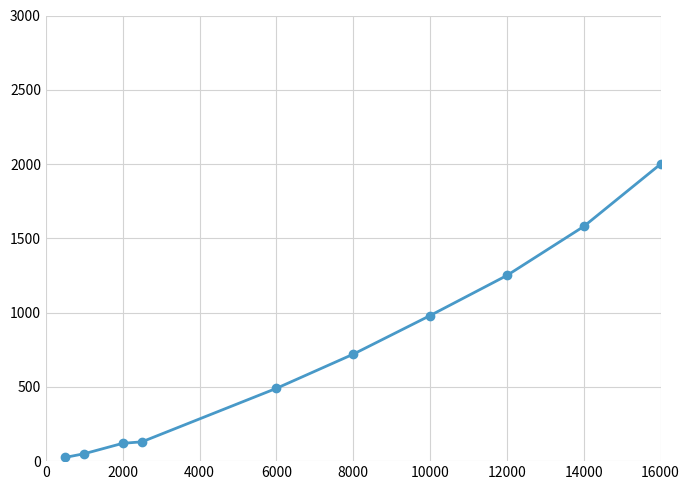

True or false: there are more than 1 points higher than both neighbors.

False